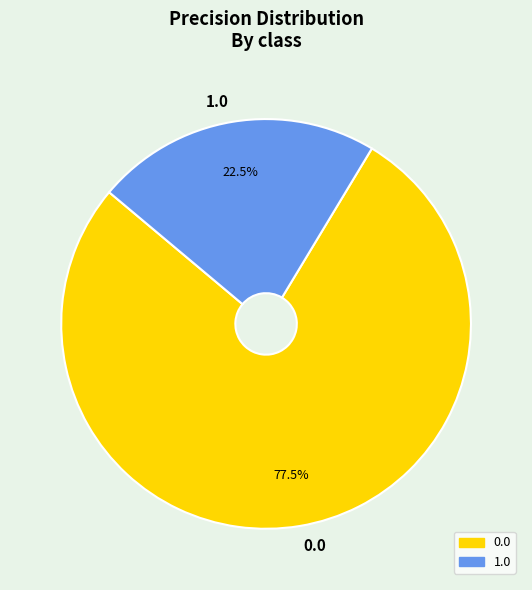

To the nearest percent, what is the average slice percentage?

50%